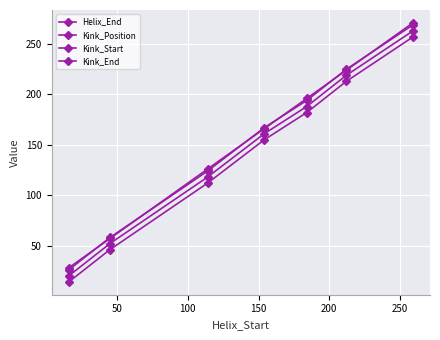

Count the number of categories in the chart.

7